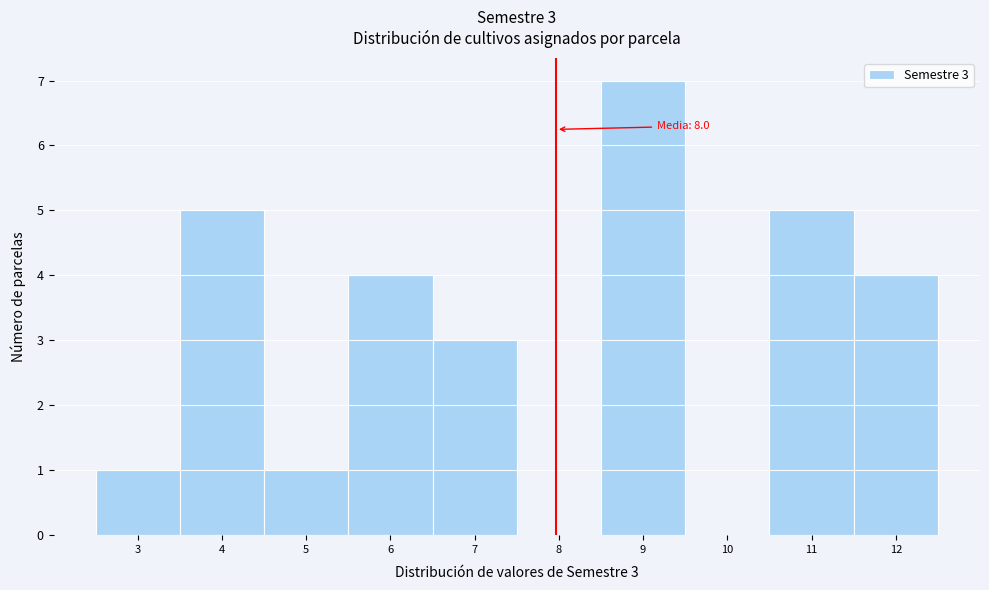

Over which range of the x-axis is the bar tallest?

8.5 to 9.5